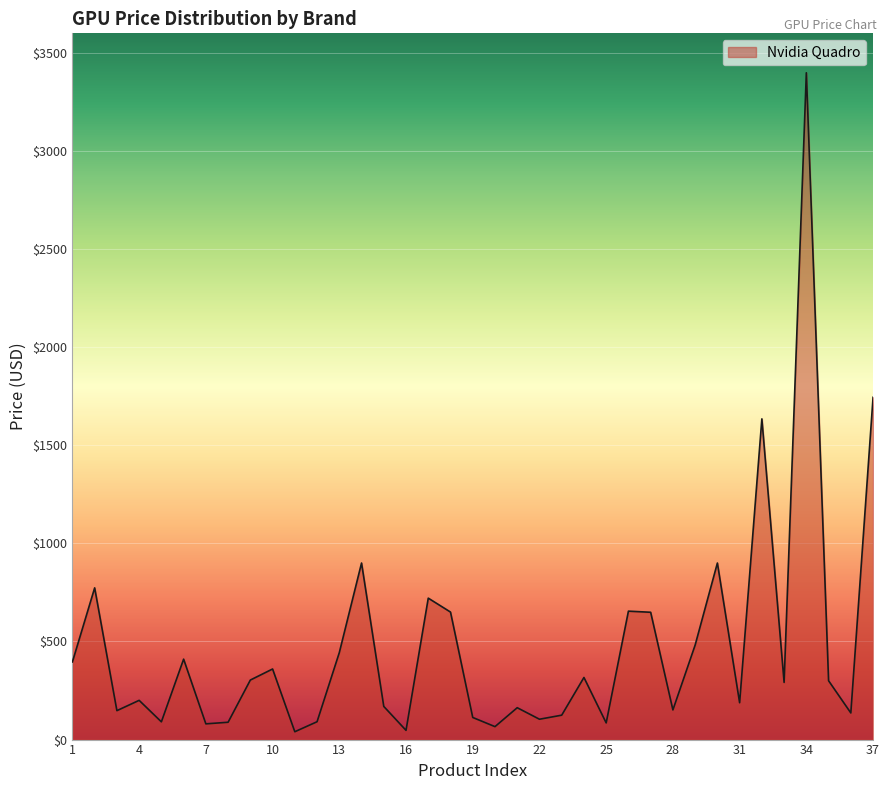

What is the greatest value displayed?

3399.0